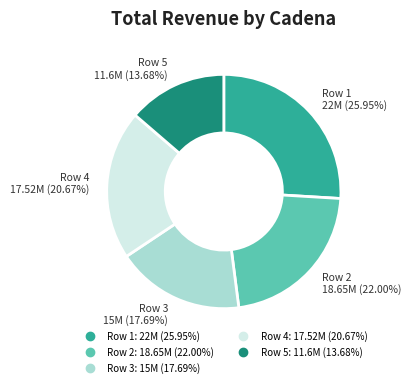

Does any single category account for the majority?

No